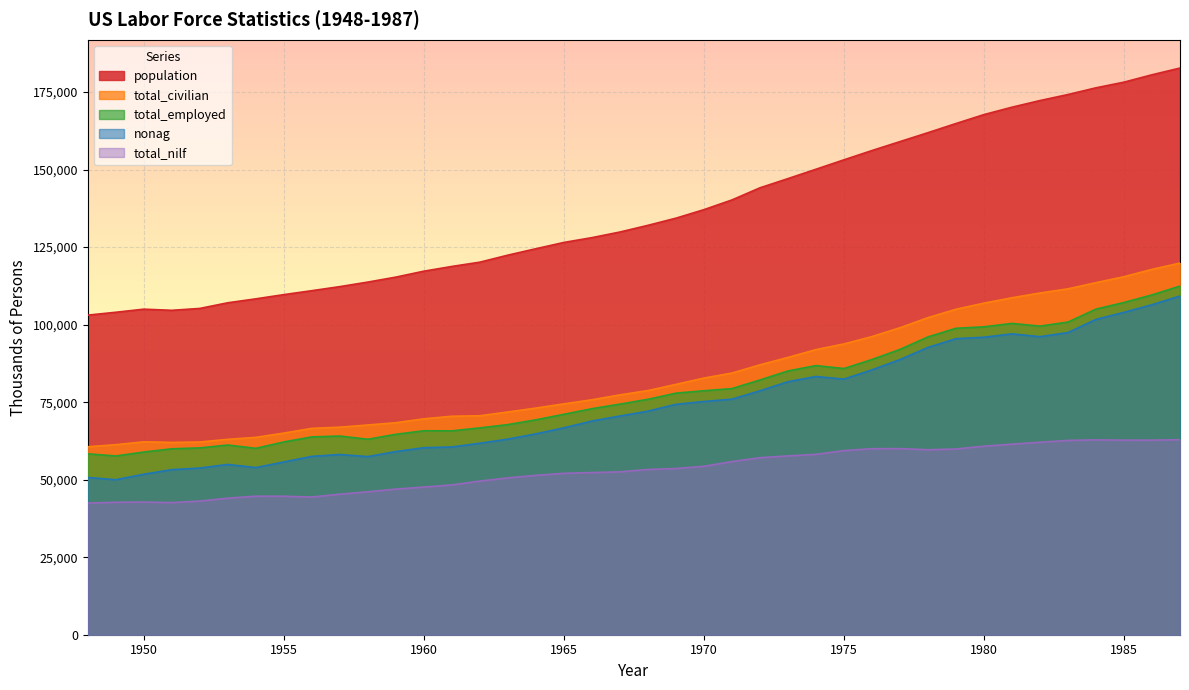

What is the total value across all series at 1958?

347940